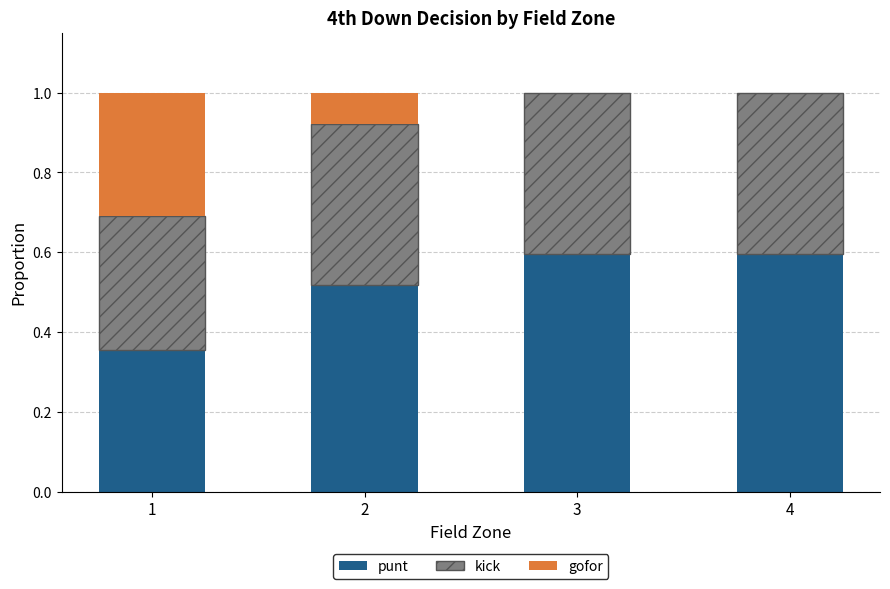

What is the highest value of the punt series?

0.6